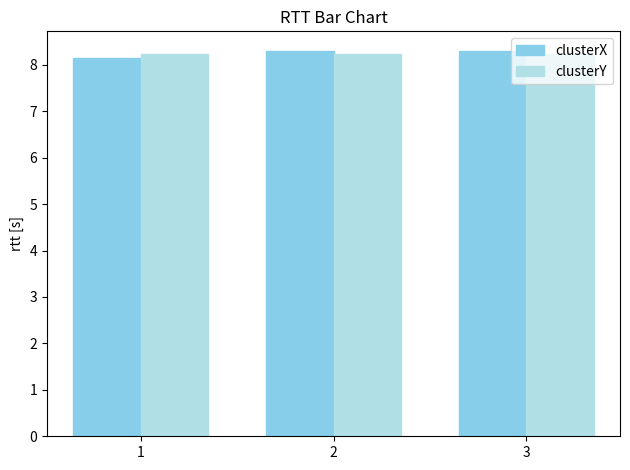

What is the difference between the clusterX values at 3 and 1?

0.2